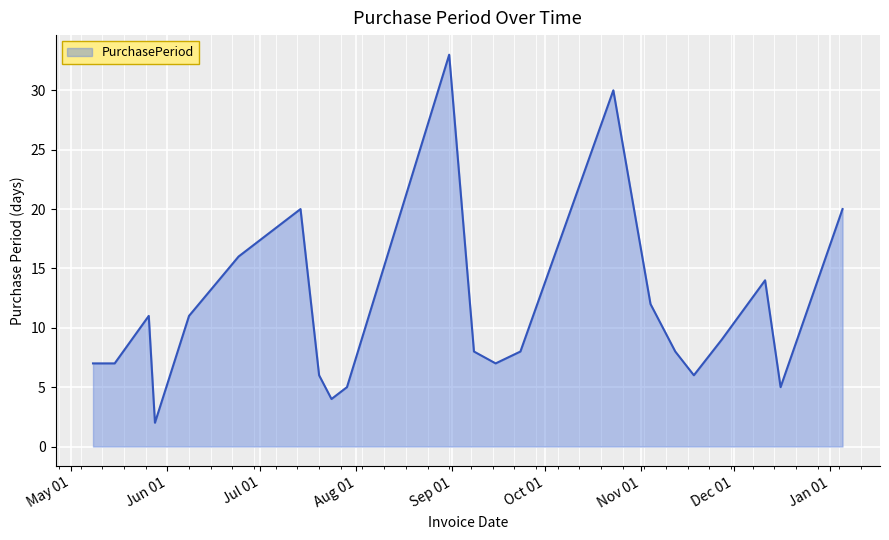

What is the average value?

11